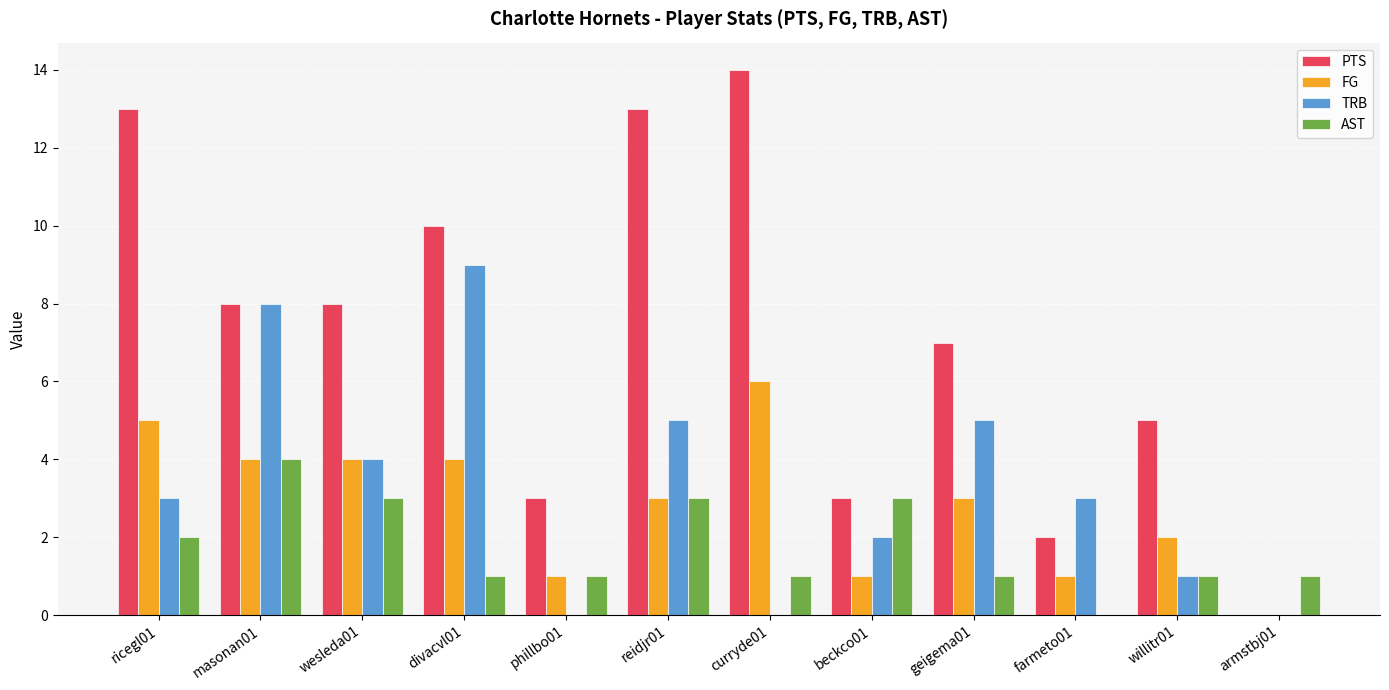

Which series changed the most between masonan01 and reidjr01?

PTS